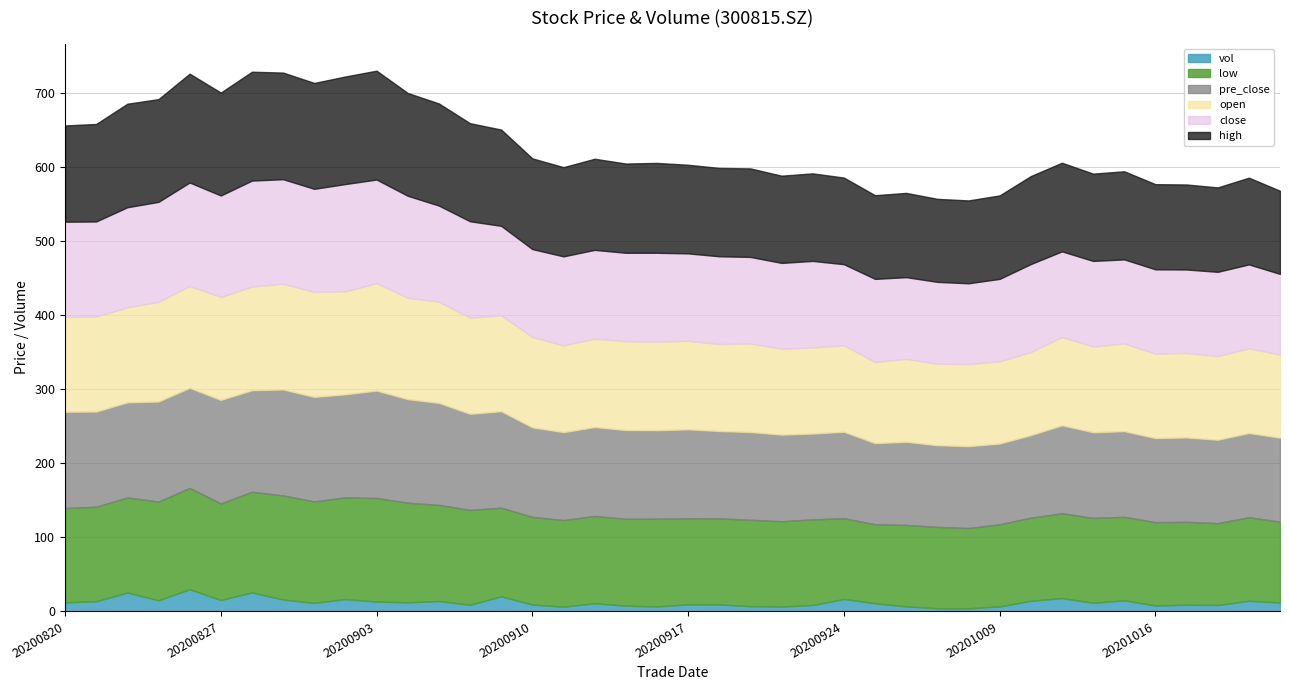

Does the chart have visible grid lines?

Yes